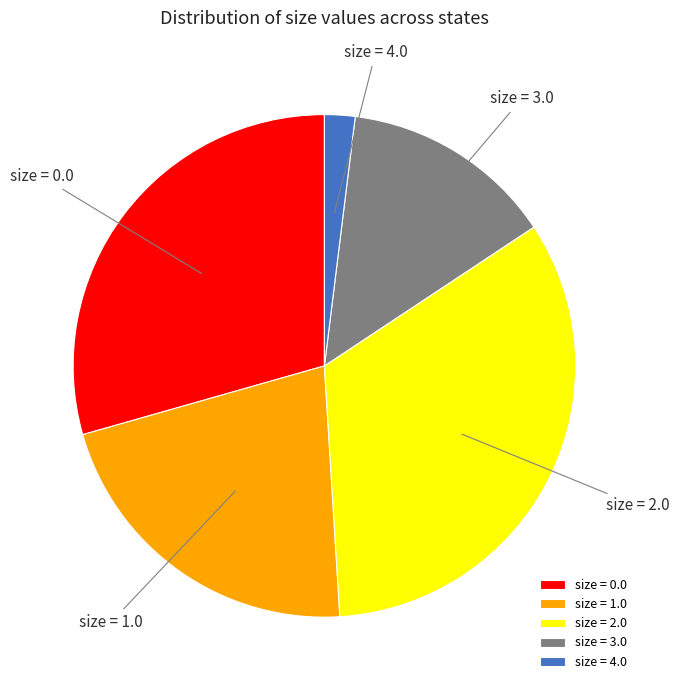

Is there any slice that represents more than half of the pie?

No